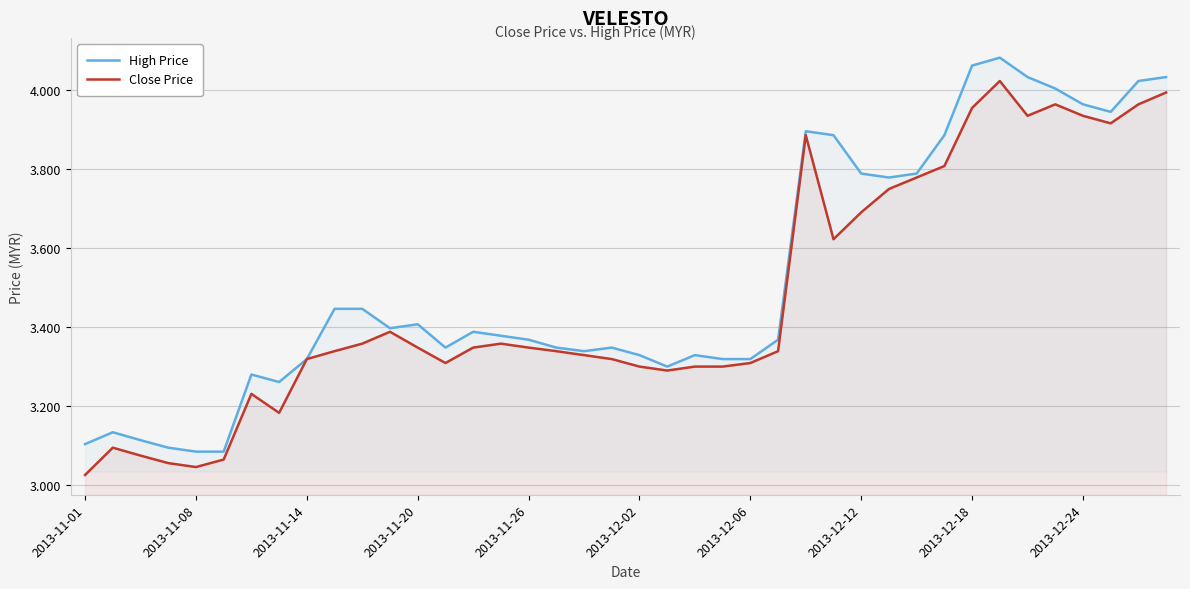

Which series has the largest total across all categories?

High Price